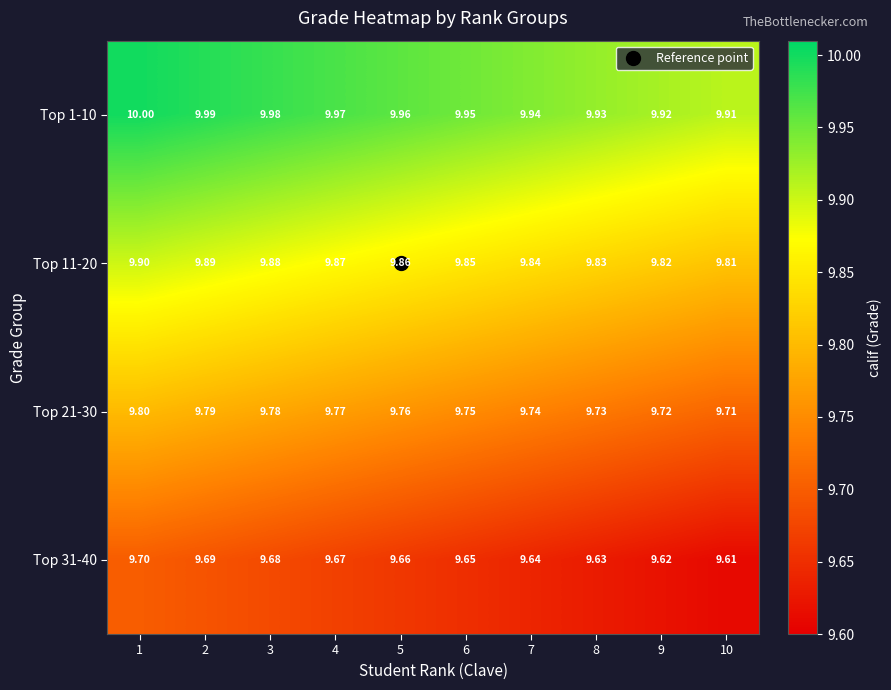

Which series has the largest total across all categories?

Top 1-10